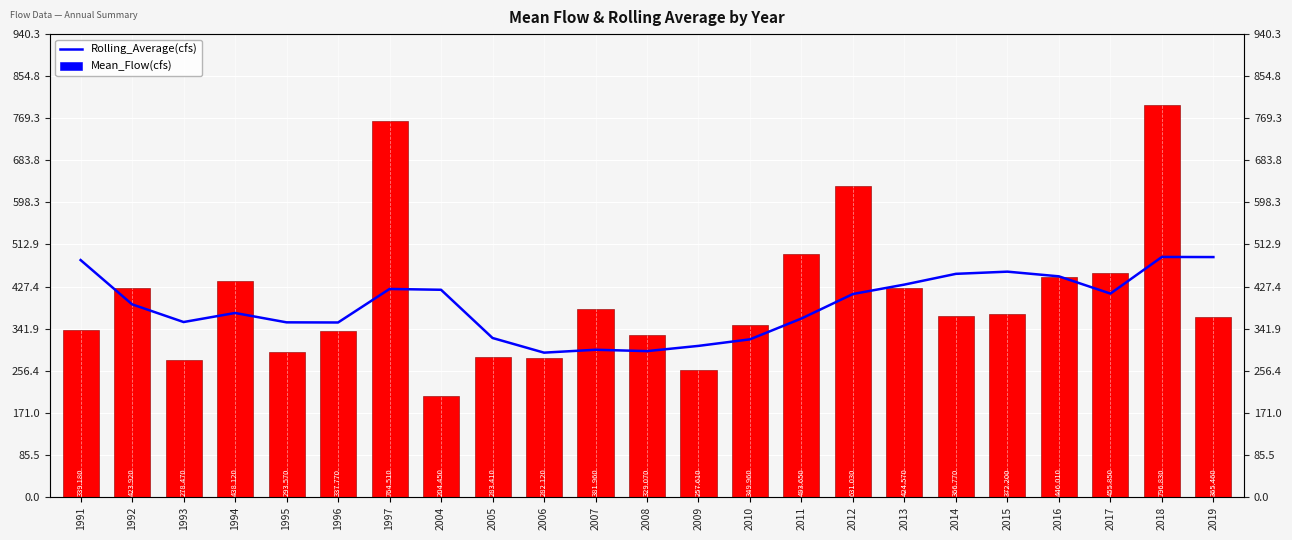

At which label does Rolling_Average(cfs) first exceed 391?

1991